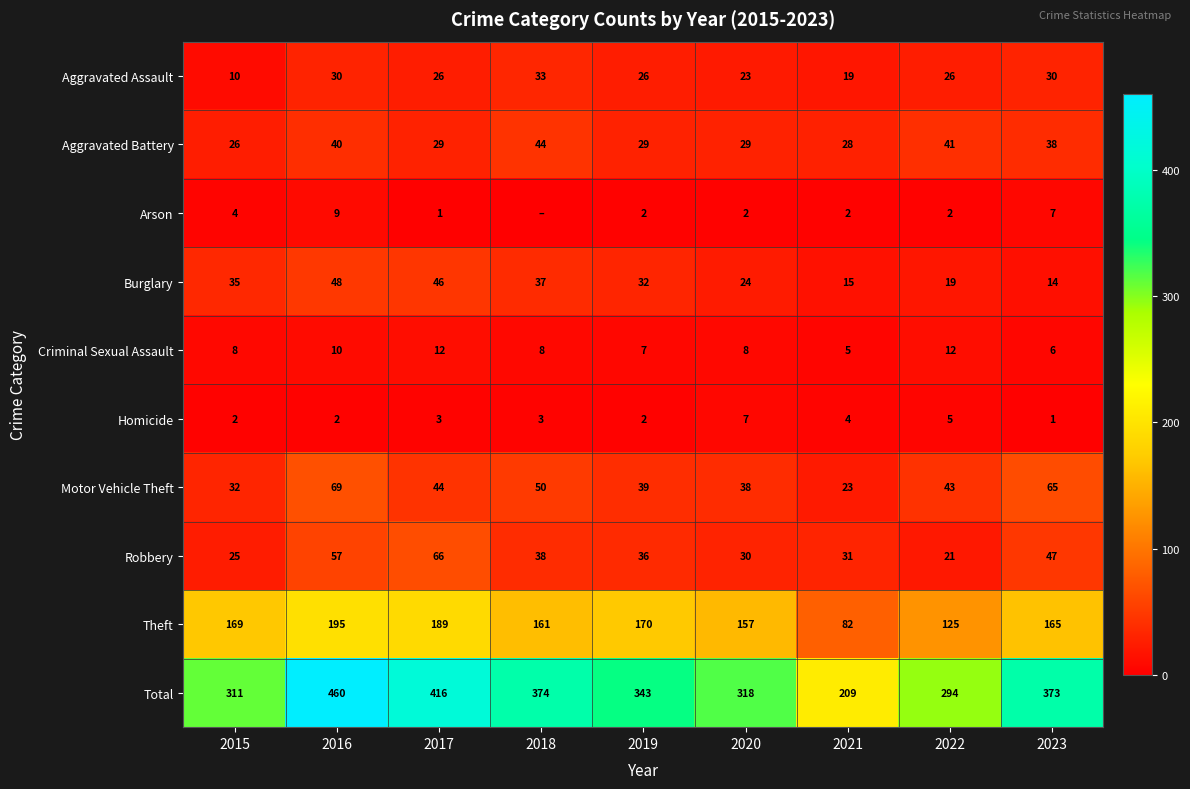

At 2021, list the series in order from smallest to largest.

Arson, Homicide, Criminal Sexual Assault, Burglary, Aggravated Assault, Motor Vehicle Theft, Aggravated Battery, Robbery, Theft, Total